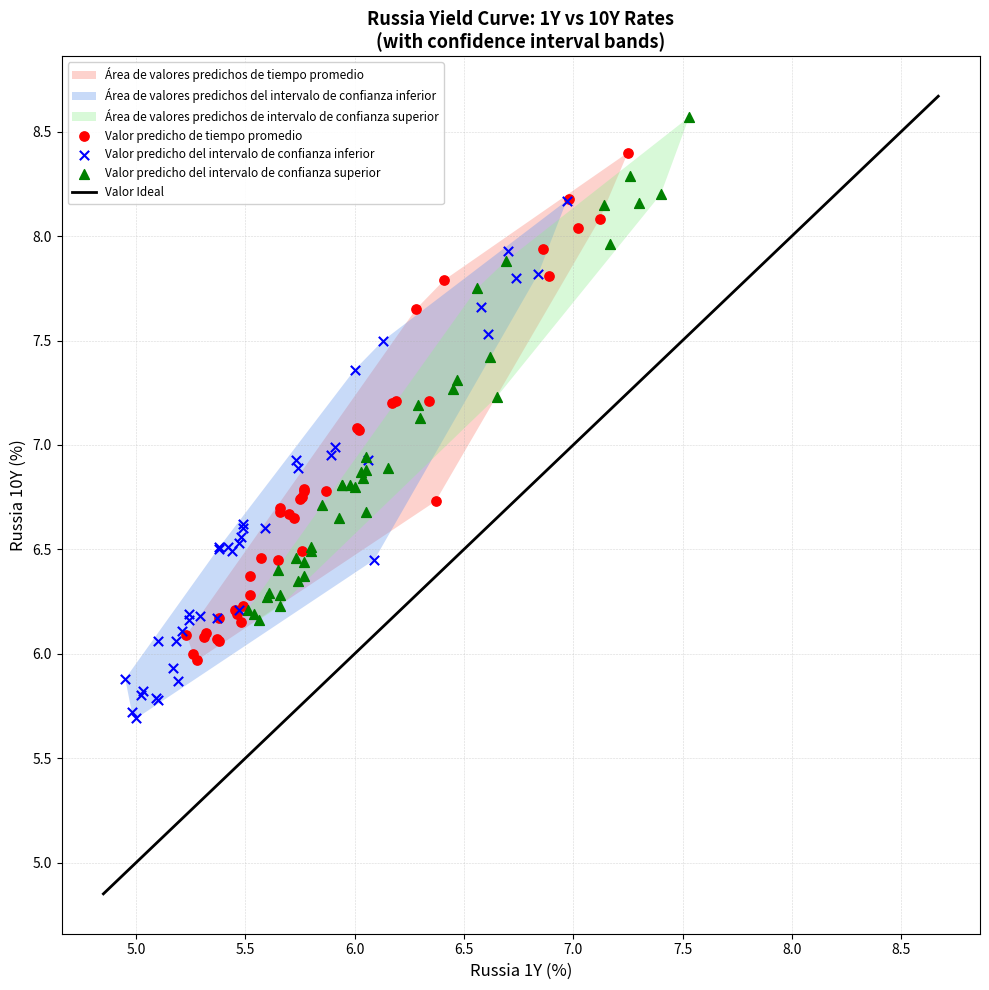

Which series has the largest Y range (max minus min)?

Valor predicho del intervalo de confianza inferior